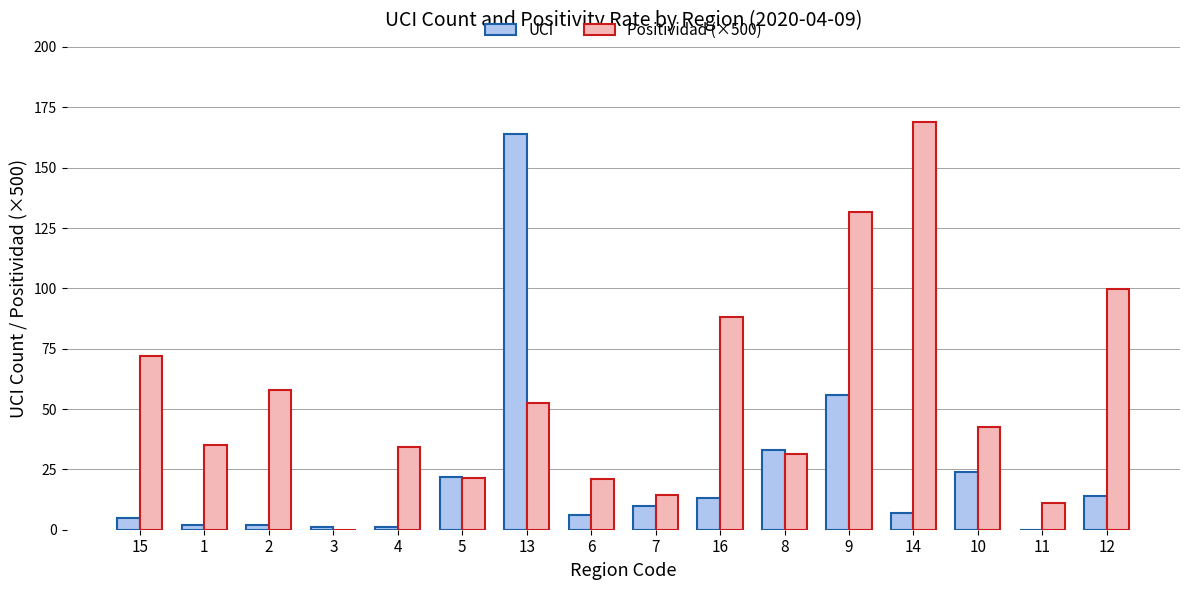

Is the value of UCI at 11 greater than the value of Positividad (×500) at 6?

No